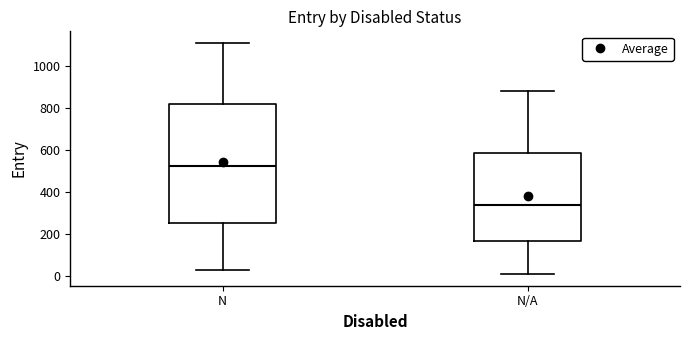

Reading left to right, read every box against the y-axis: the position of its median line, the range the box covers, and the ends of its whiskers. The values are not printed on the chart, so give them approximately, as read against the axis.

N: median 520, box 260 to 820, whiskers 40 to 1120
N/A: median 340, box 160 to 580, whiskers 20 to 880